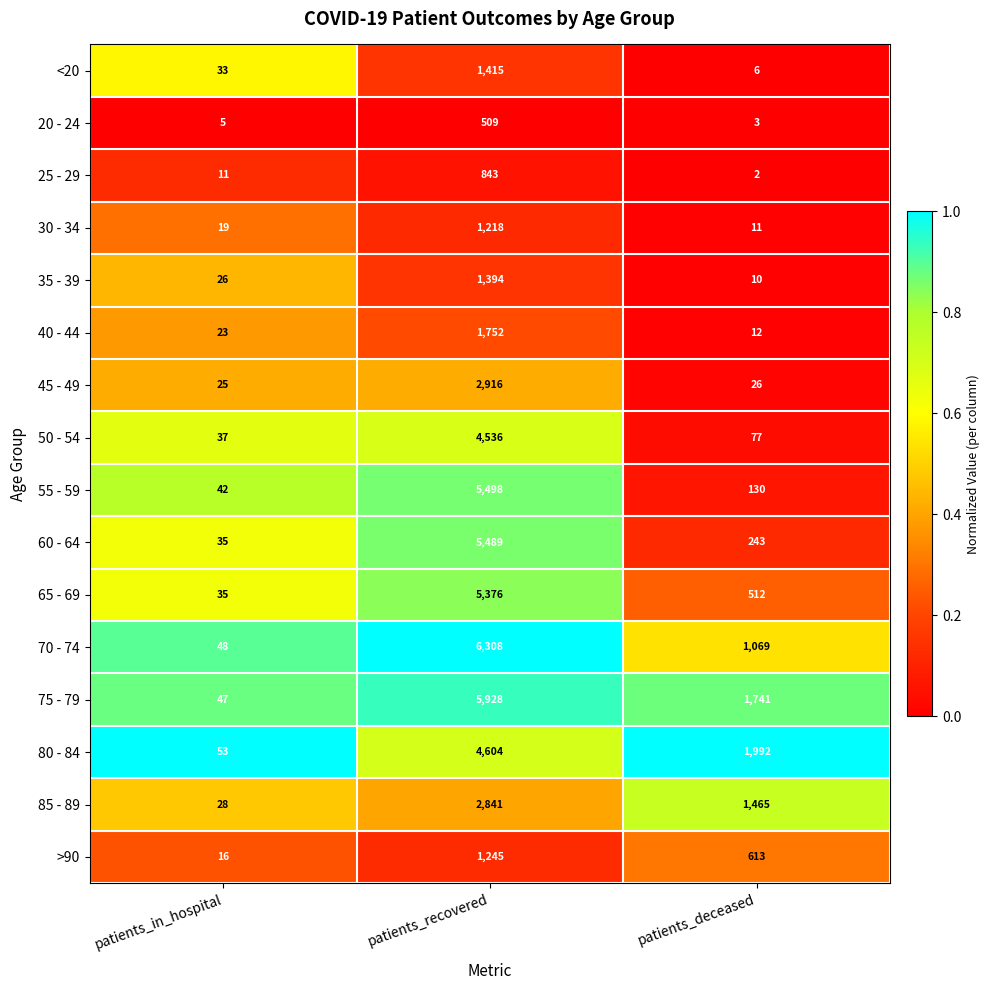

List the labels in order of 75 - 79 value, smallest first.

patients_in_hospital, patients_deceased, patients_recovered